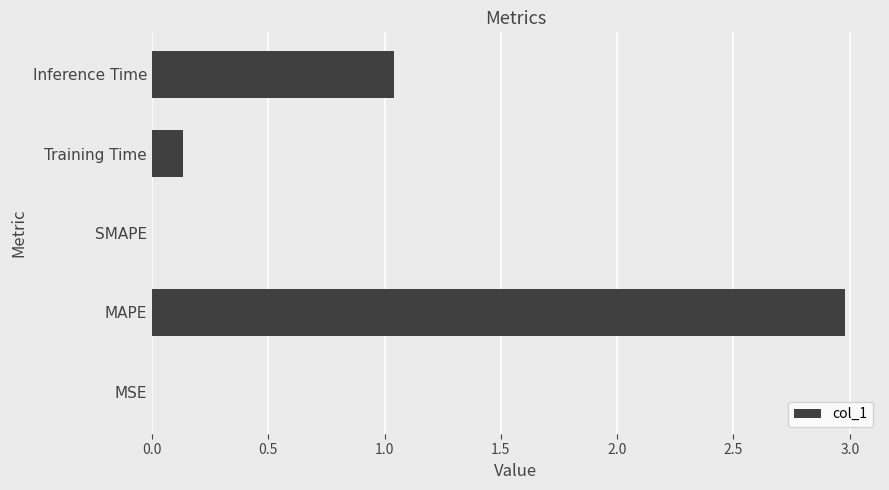

Where is the data nearest to the value 1?

Inference Time